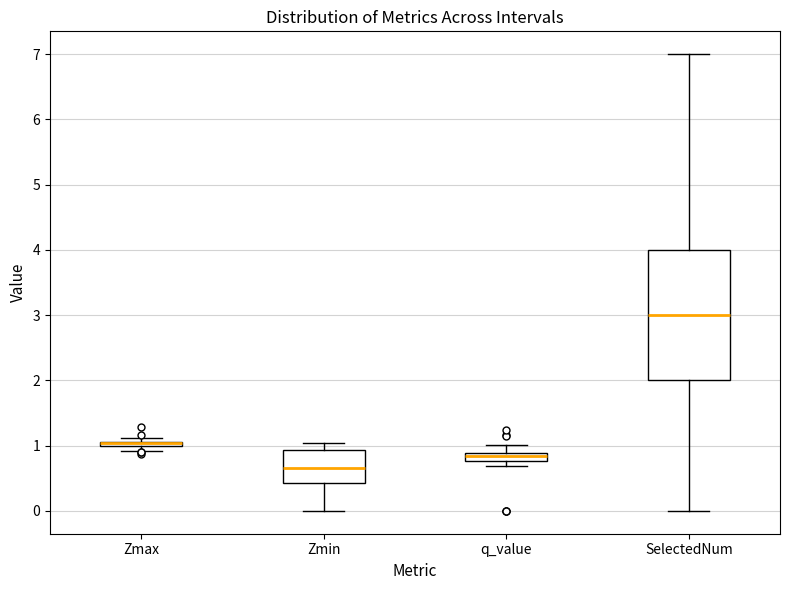

Which box is the tallest, from its lower edge to its upper edge?

SelectedNum